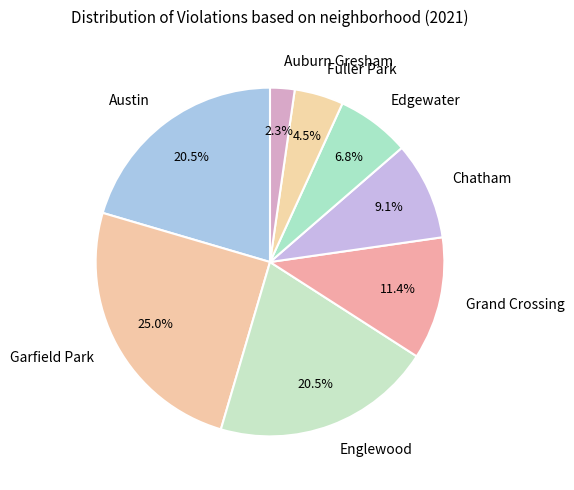

Does Austin represent more than half of the total?

No